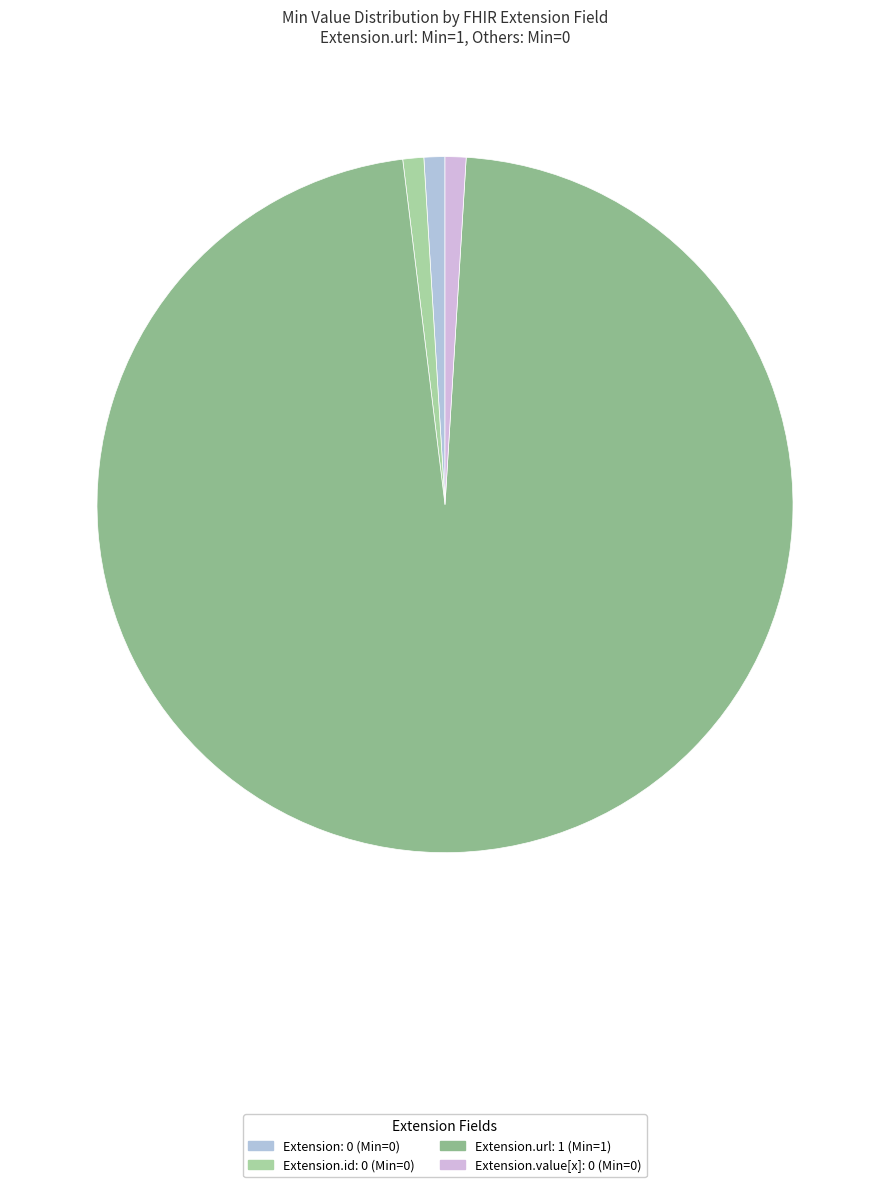

How many segments does this pie chart have?

4